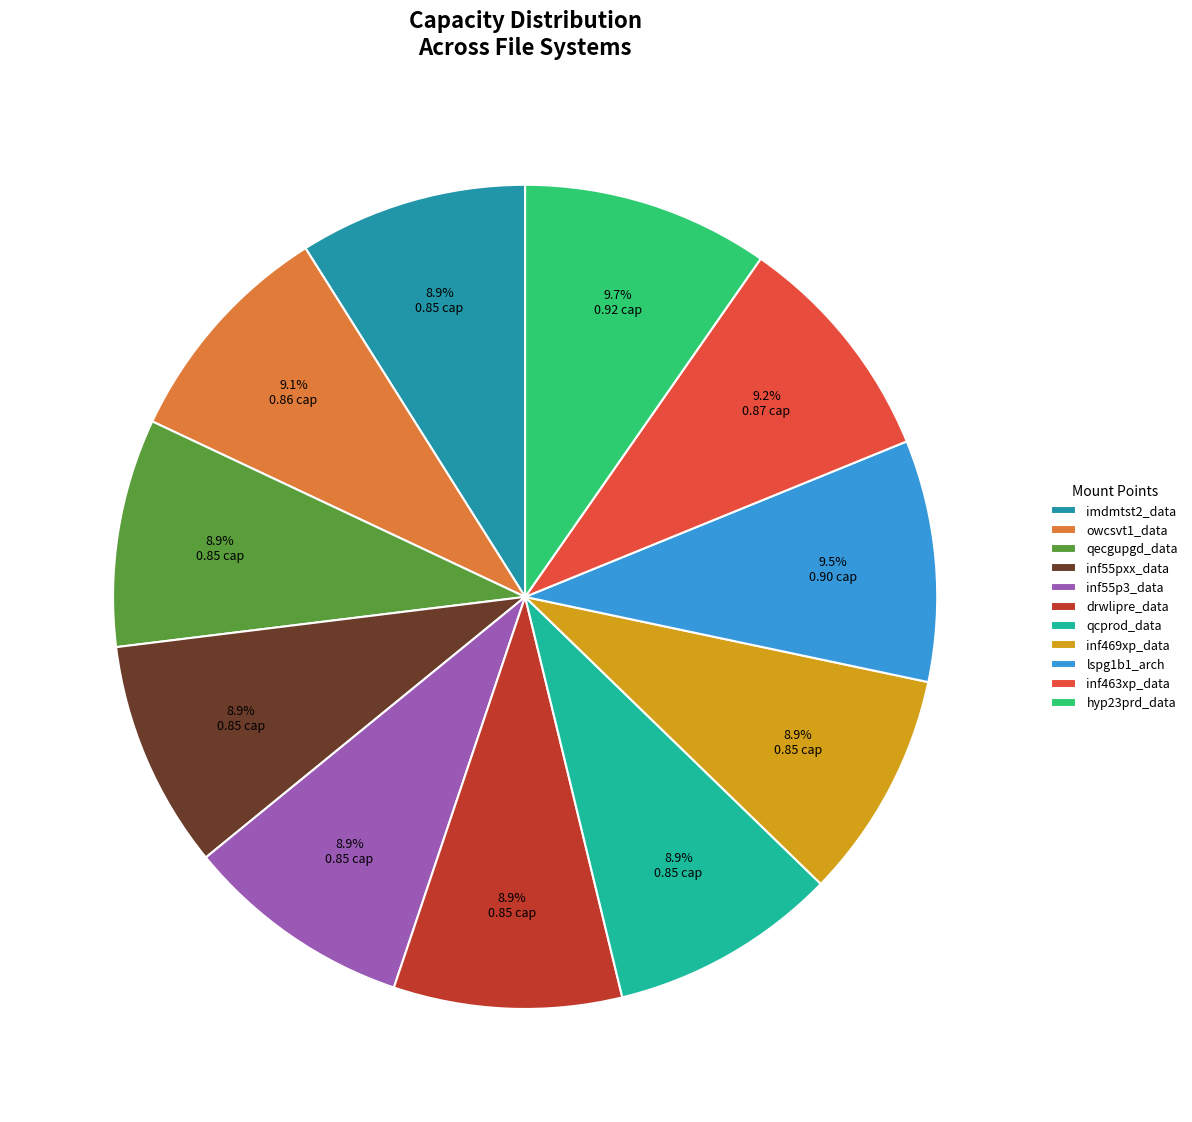

Do imdmtst2_data and inf463xp_data together represent more than half of the pie?

No